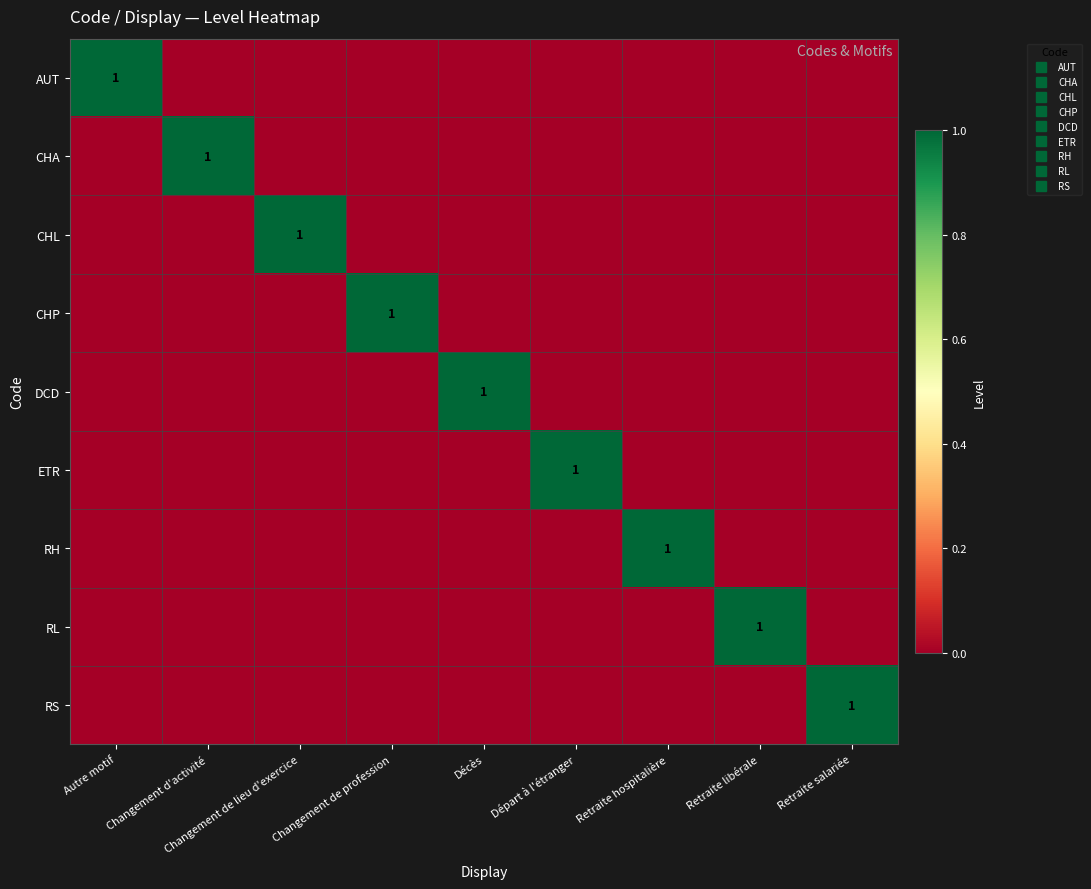

At which label is AUT closest to 0?

Changement d'activité